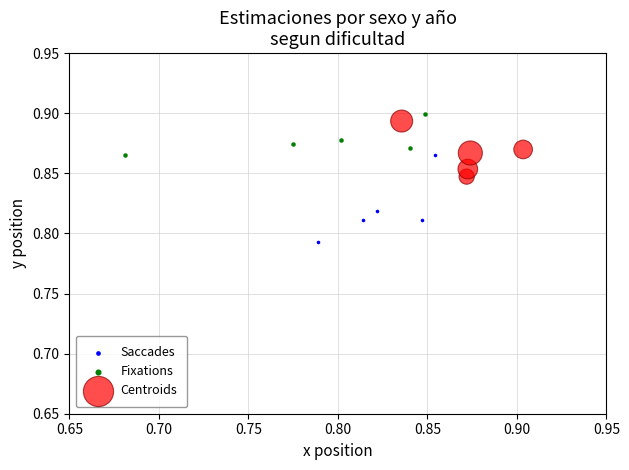

What are all the series names shown in the legend?

Saccades, Fixations, Centroids